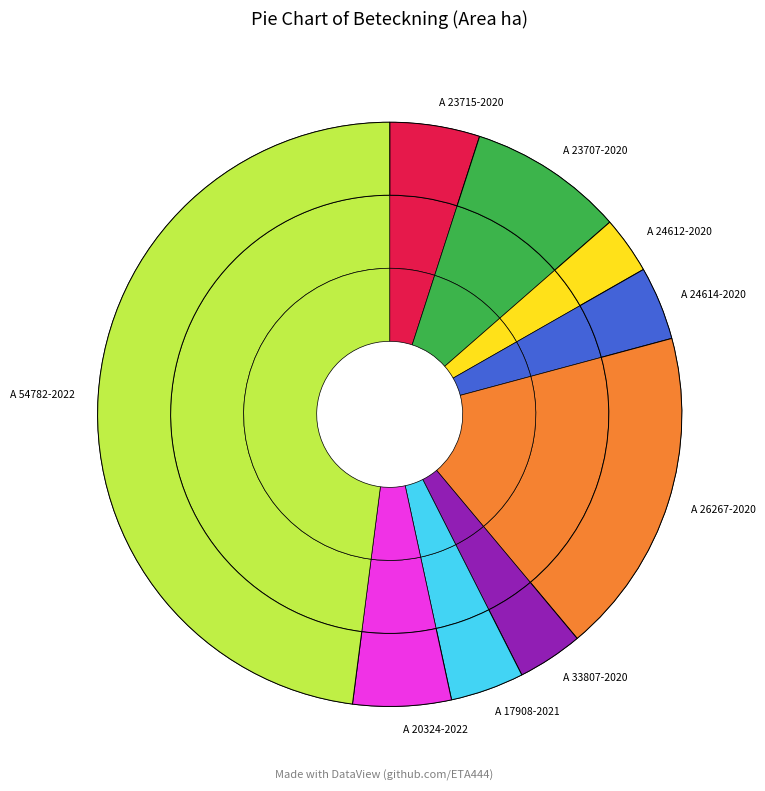

Is there a majority slice in this chart?

No